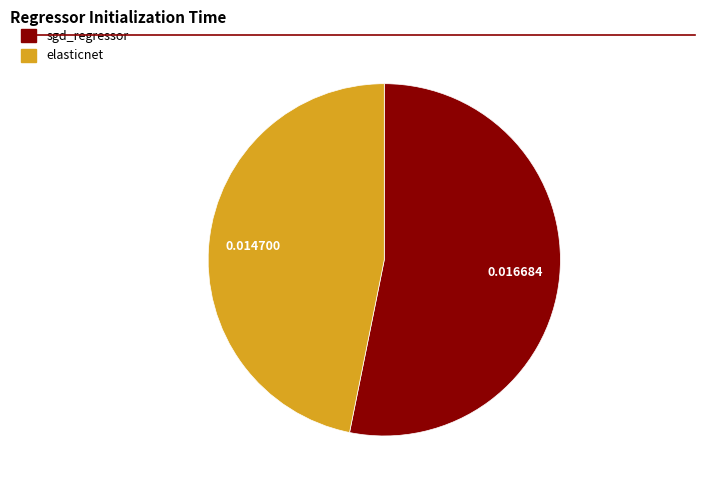

Does any single category account for the majority?

Yes